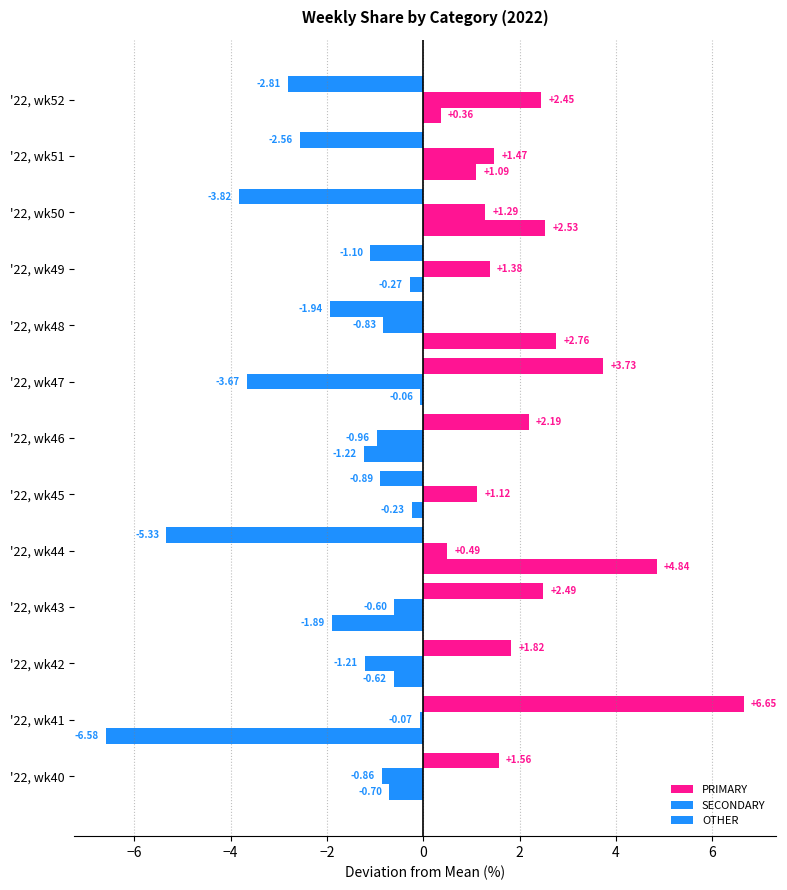

List the series in order of their overall mean, lowest first.

SECONDARY, OTHER, PRIMARY